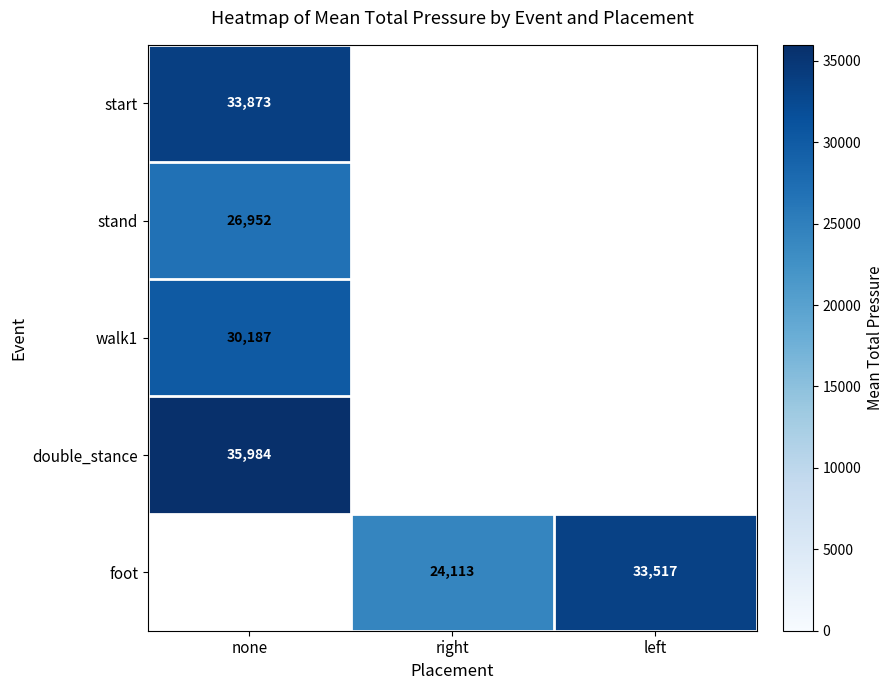

True or false: foot has a value of 16037 at left.

False